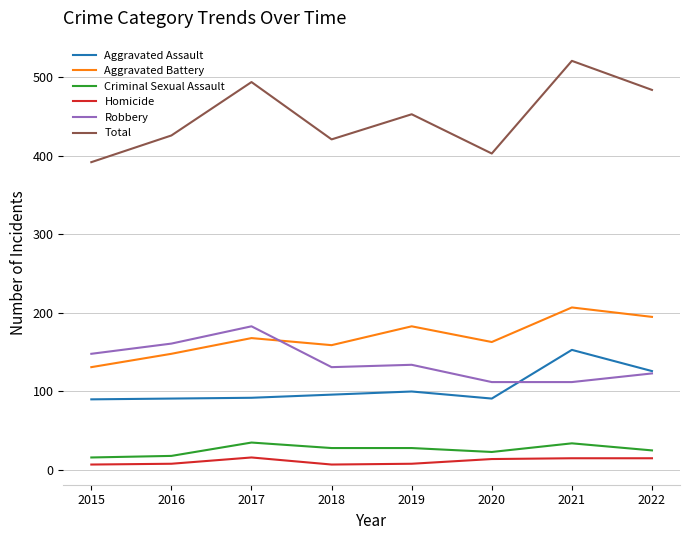

Rank the series at 2020 from lowest to highest value.

Homicide, Criminal Sexual Assault, Aggravated Assault, Robbery, Aggravated Battery, Total